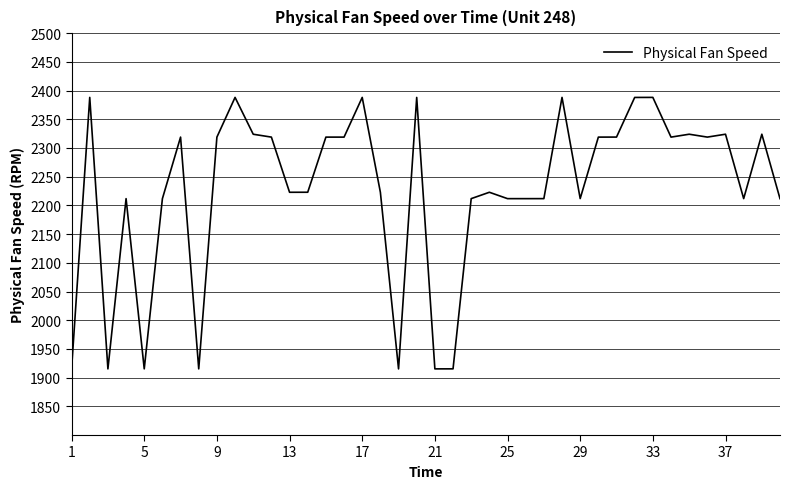

What is the maximum value shown in the chart?

2388.1